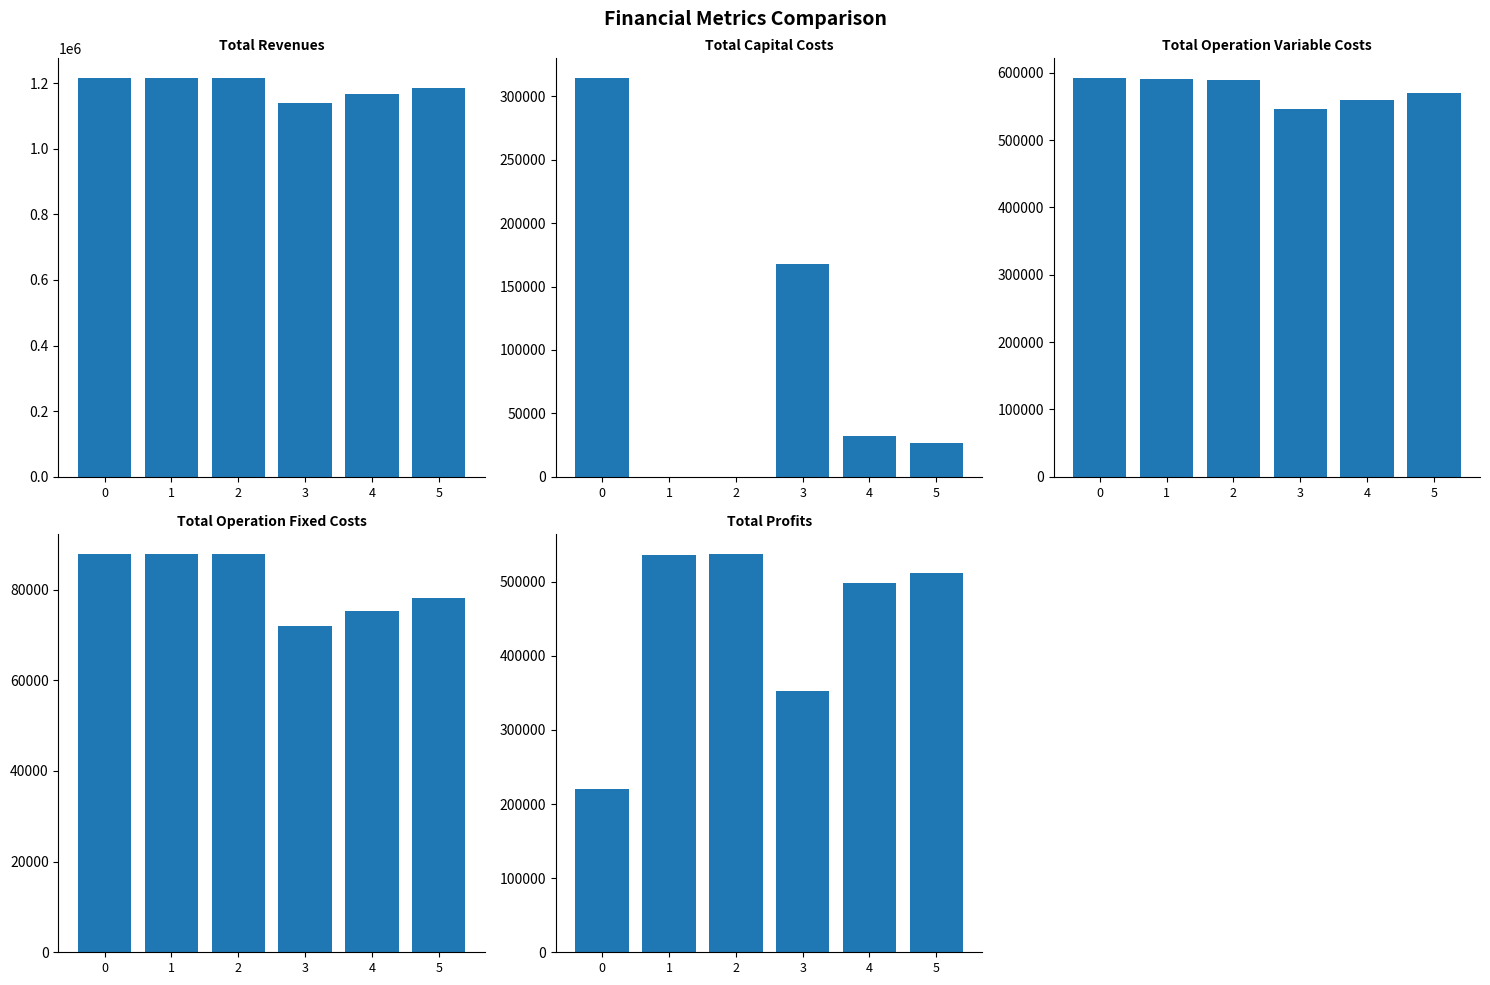

What is the spread (max minus min) of values at 3?

1067297.2